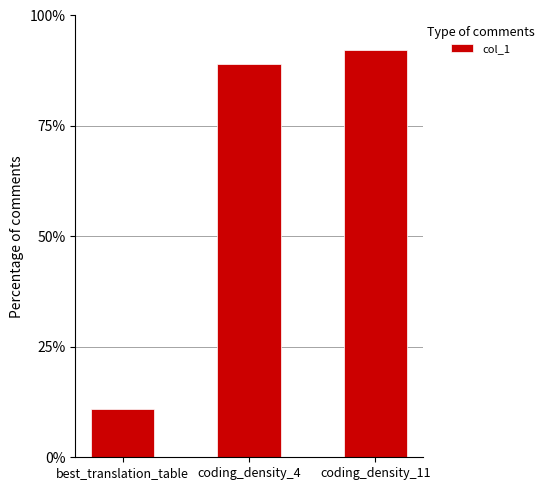

Rank the categories by value from highest to lowest.

coding_density_11, coding_density_4, best_translation_table